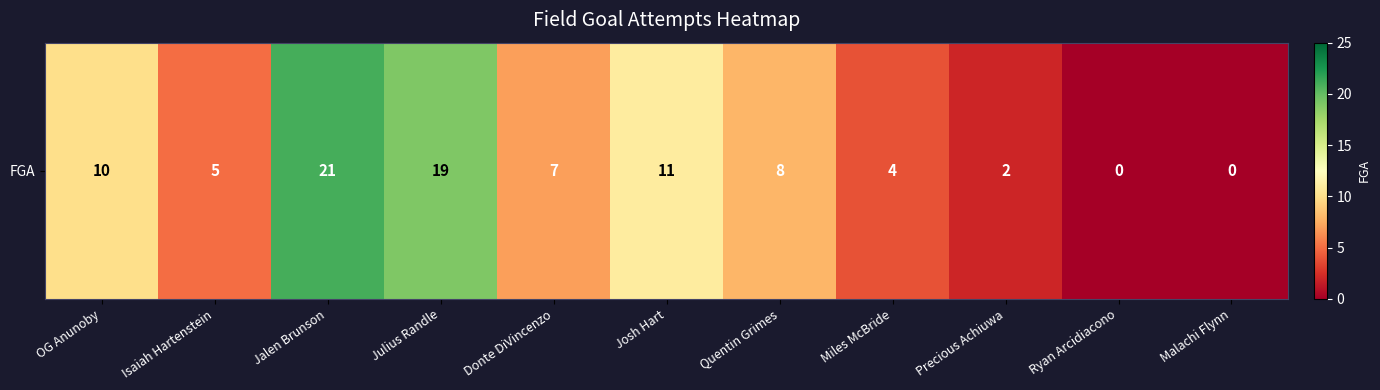

Reading left to right, extract all data points from this chart.

OG Anunoby=10	Isaiah Hartenstein=5	Jalen Brunson=21	Julius Randle=19	Donte DiVincenzo=7	Josh Hart=11	Quentin Grimes=8	Miles McBride=4	Precious Achiuwa=2	Ryan Arcidiacono=0	Malachi Flynn=0